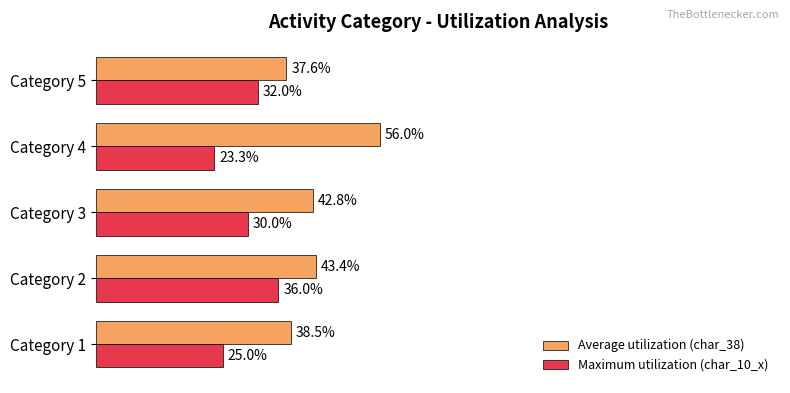

Reading left to right, what are all the values shown in this chart?

Average utilization (char_38): 0.0=0.4	0.2=0.4	0.4=0.4	0.6=0.6	0.8=0.4
Maximum utilization (char_10_x): 0.0=0.2	0.2=0.4	0.4=0.3	0.6=0.2	0.8=0.3